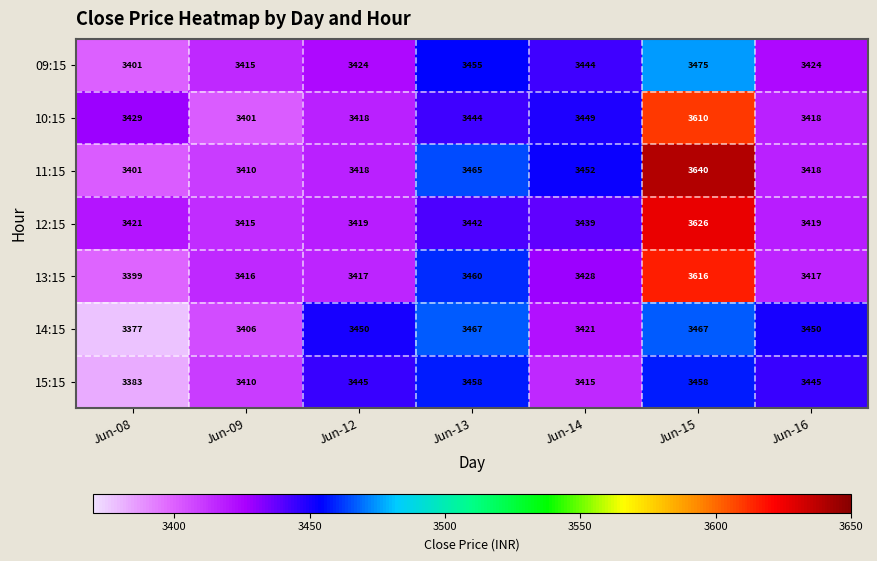

Rank the series by their maximum value, from lowest to highest.

15:15, 14:15, 09:15, 10:15, 13:15, 12:15, 11:15